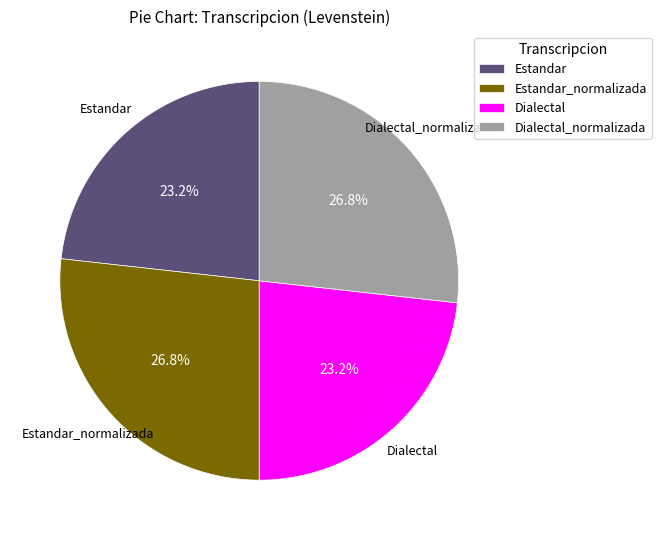

Which has a higher value, Dialectal_normalizada or Dialectal?

Dialectal_normalizada